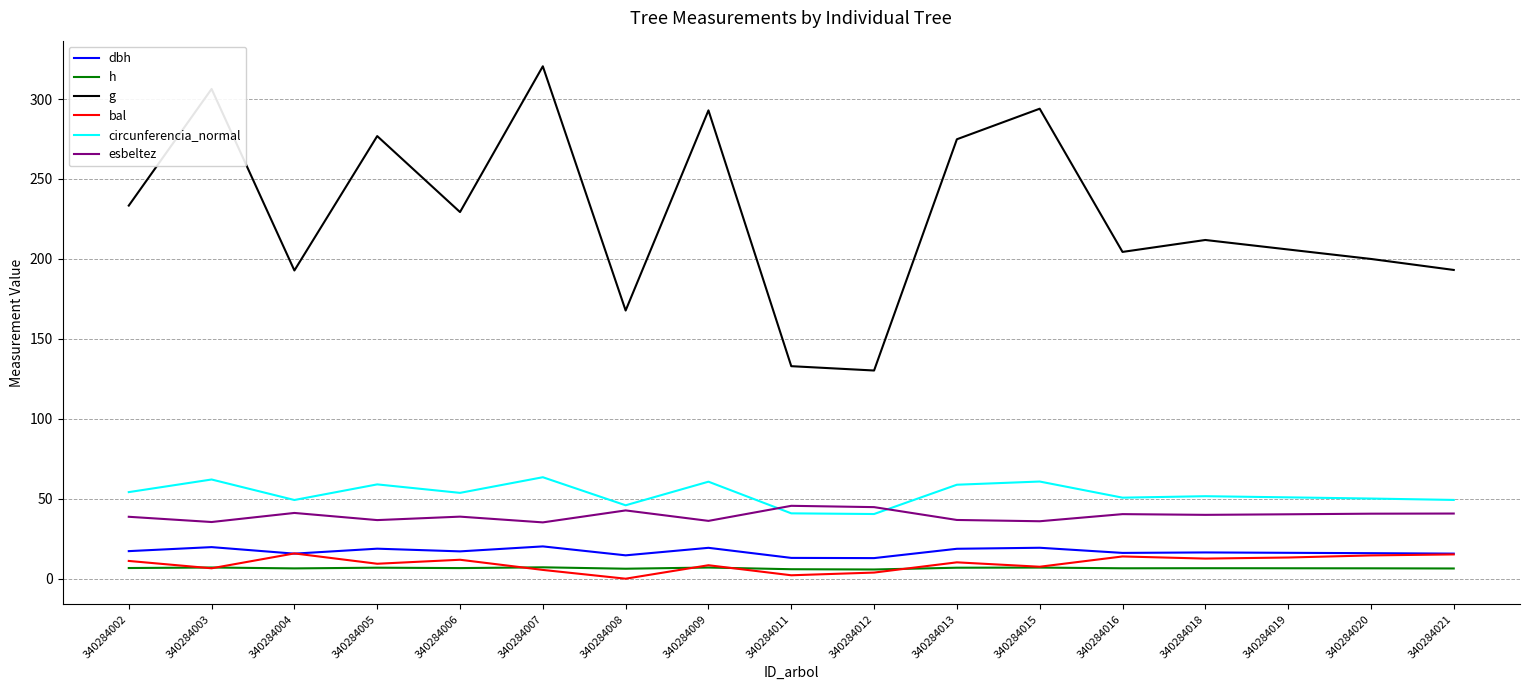

What is the difference between the second highest and minimum values in the circunferencia_normal series?

21.6